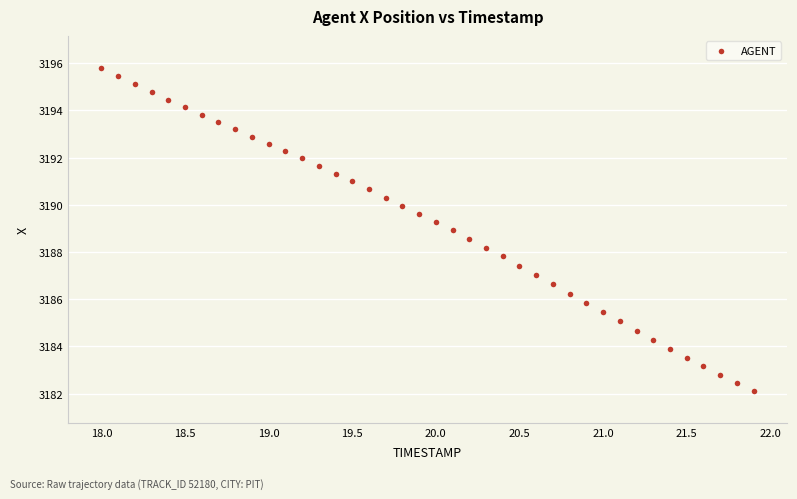

What is the range of Y values (max minus min)?

13.7